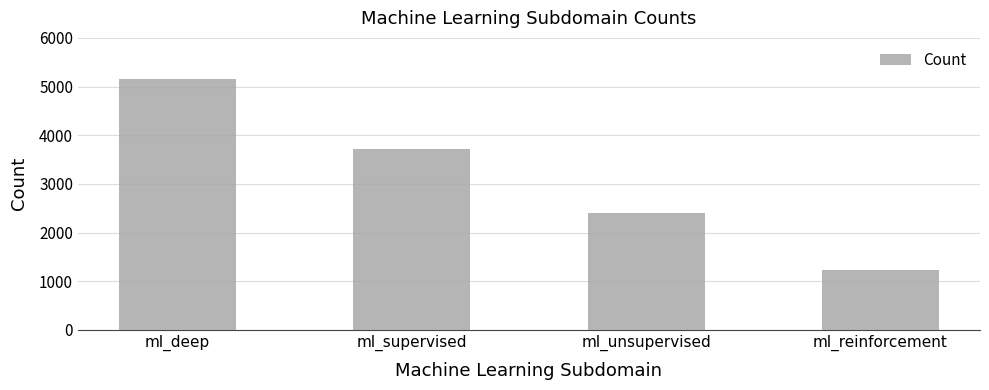

What is the sum of the values at ml_supervised and ml_unsupervised?

6123